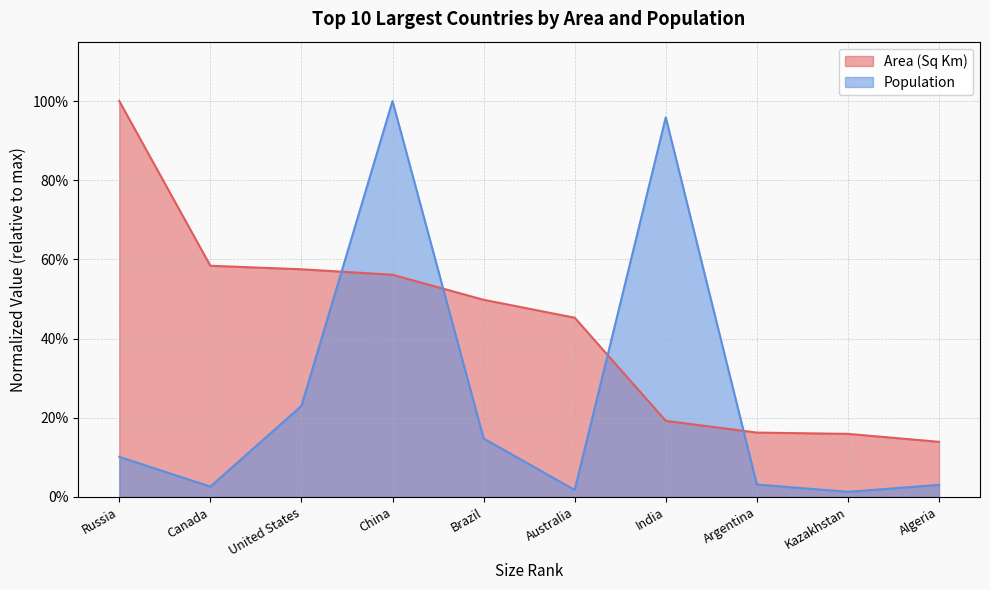

At how many categories does at least one series exceed 0?

10